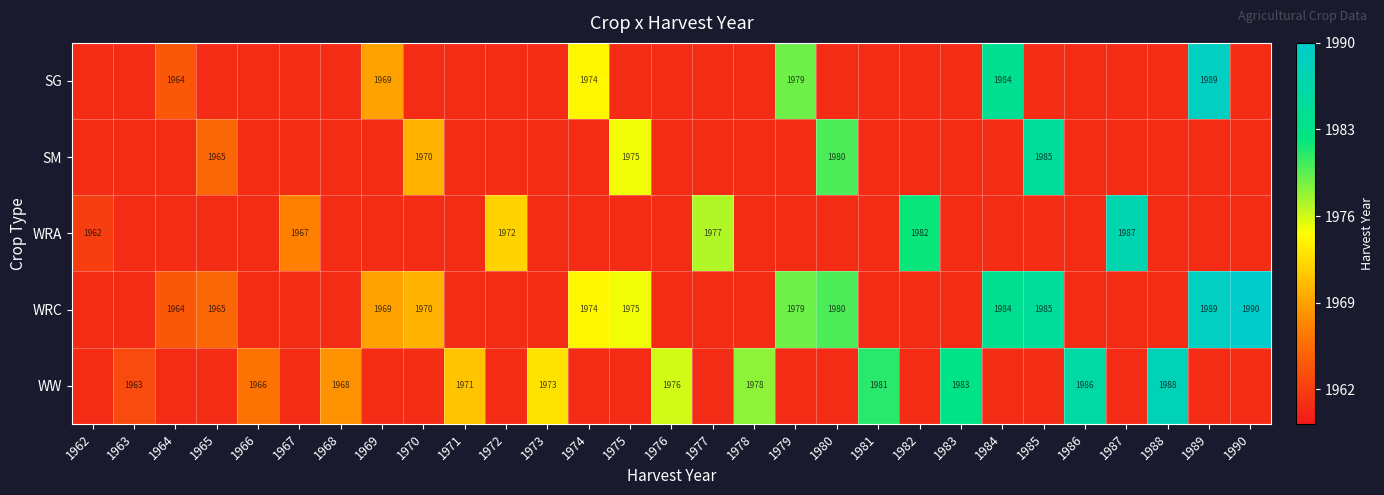

Which series has the largest range (max minus min)?

WRC